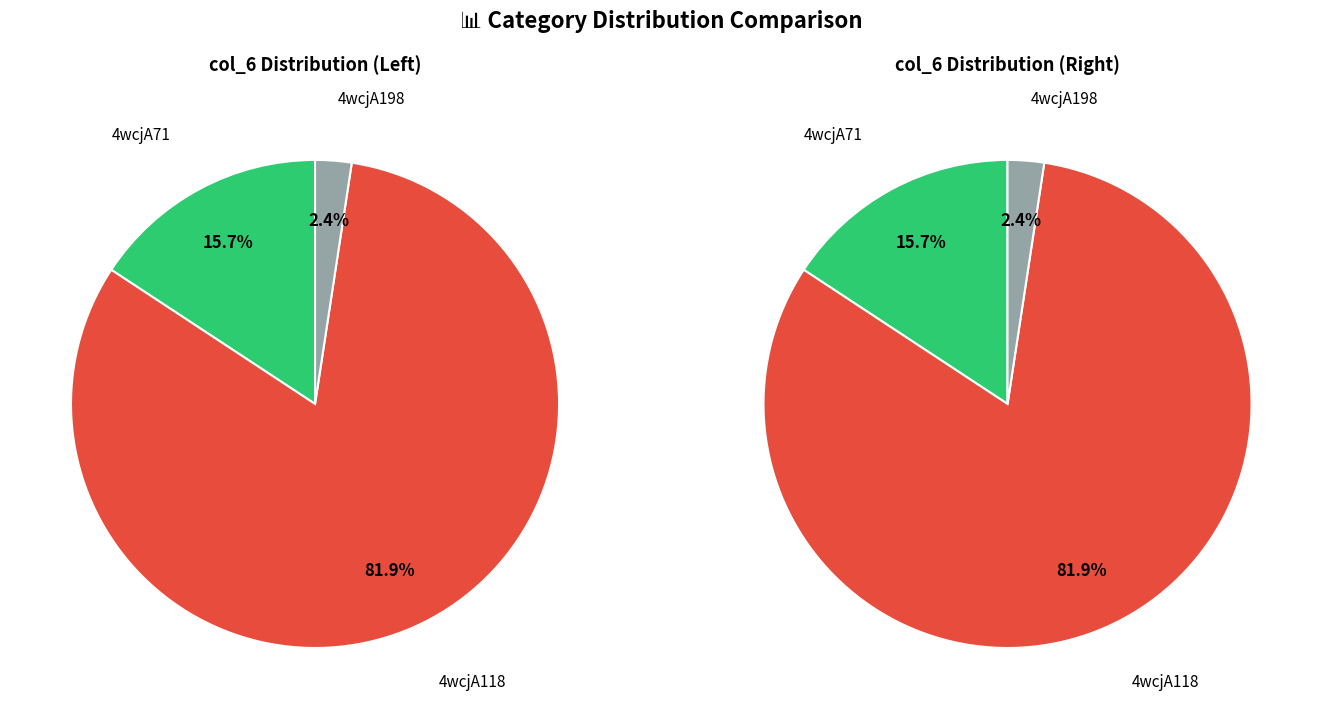

To the nearest percent, what percentage of the pie is 4wcjA118?

82%